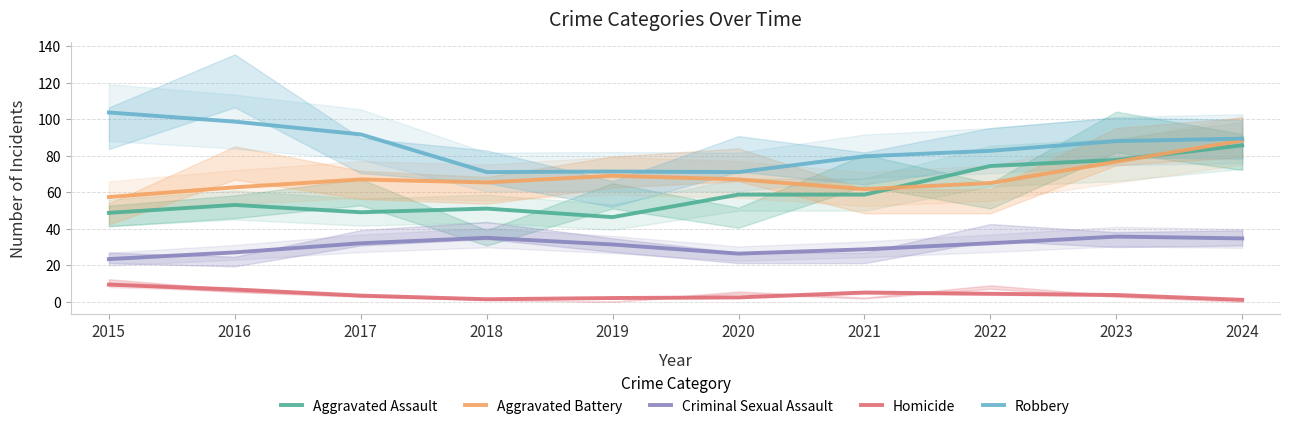

What is the difference between the maximum and minimum values in the Criminal Sexual Assault series?

12.3